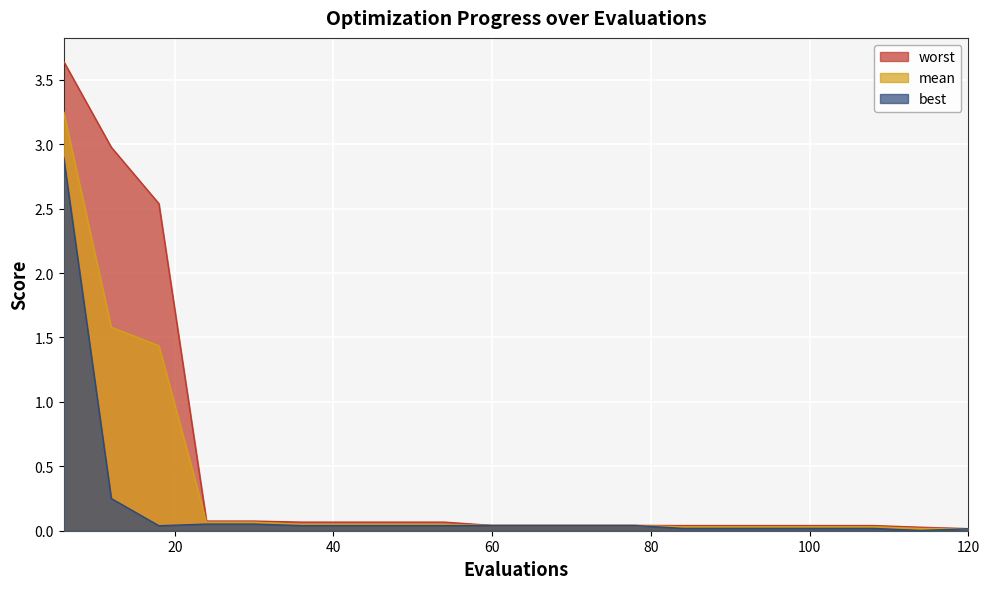

Is the value of best at 60 greater than the value of mean at 102?

Yes